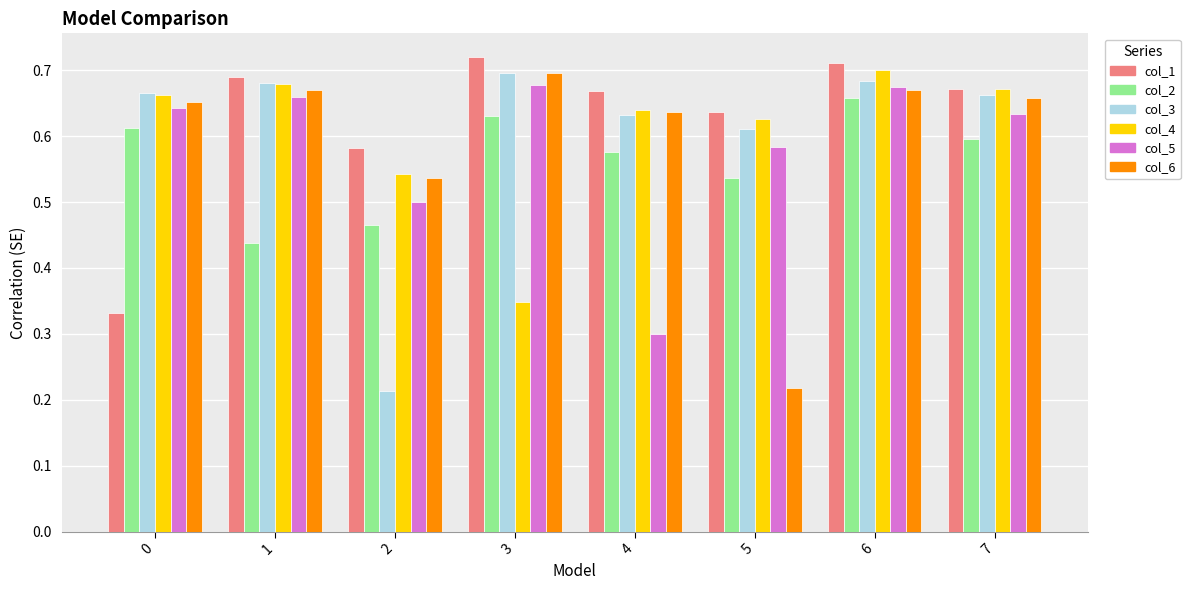

Which label corresponds to the largest value in the chart?

3